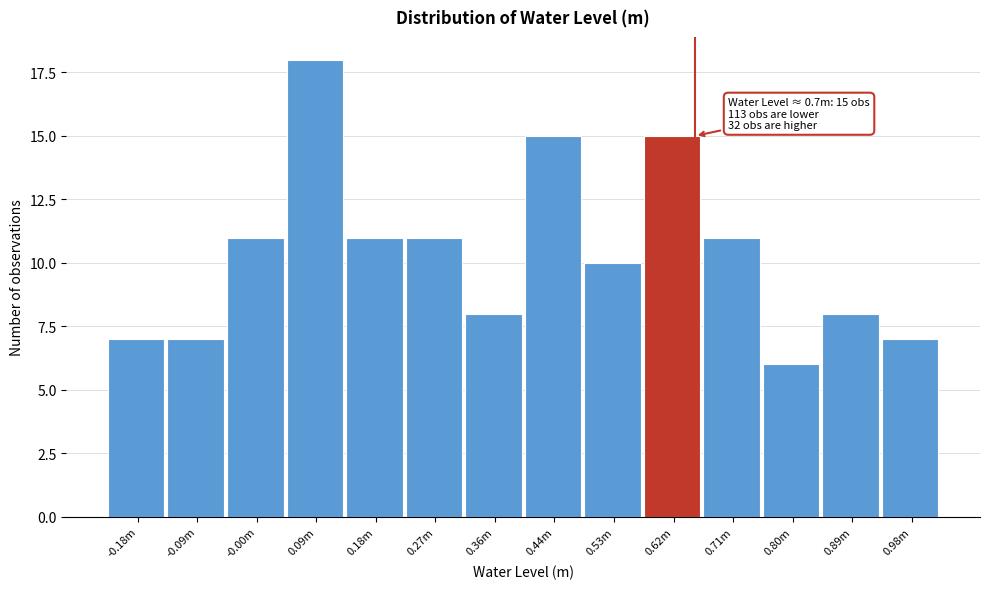

Reading left to right, transcribe all the data shown in this chart.

7	7	11	18	11	11	8	15	10	15	11	6	8	7